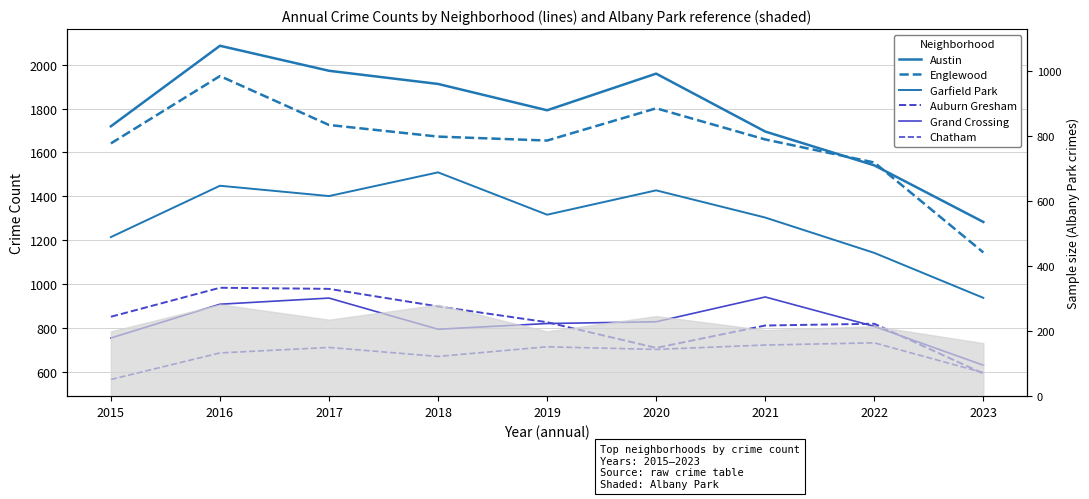

What are all the series names shown in the legend?

Austin, Englewood, Garfield Park, Auburn Gresham, Grand Crossing, Chatham